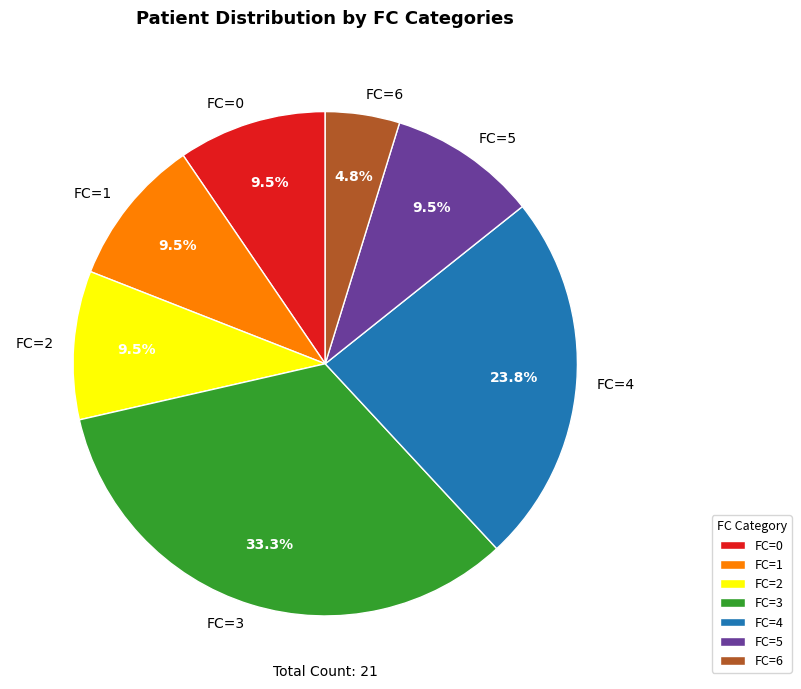

Is there any slice that represents more than half of the pie?

No